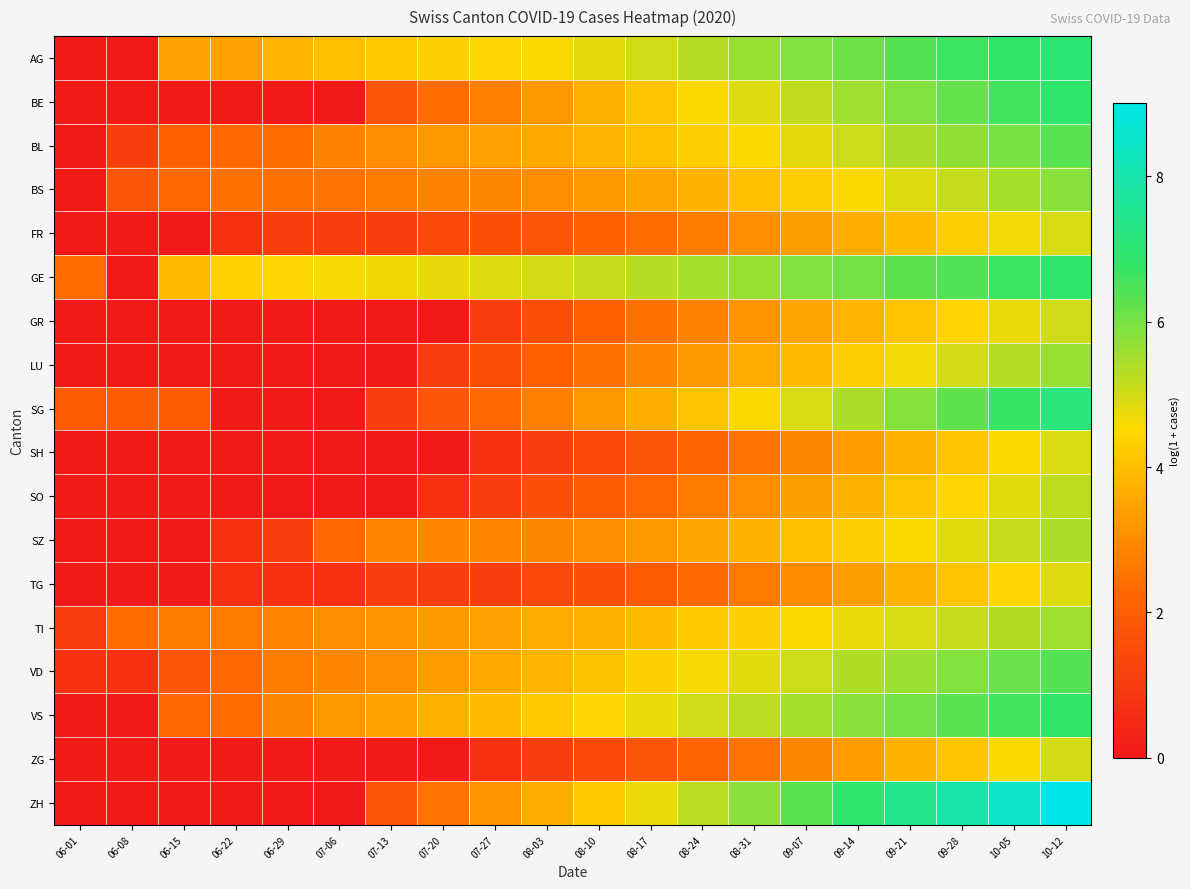

Reading left to right, what are all the values shown in this chart?

AG: 06-01=0.0	06-08=0.0	06-15=3.4	06-22=3.4	06-29=3.8	07-06=4.0	07-13=4.2	07-20=4.3	07-27=4.5	08-03=4.6	08-10=4.8	08-17=5.0	08-24=5.3	08-31=5.6	09-07=5.9	09-14=6.1	09-21=6.4	09-28=6.6	10-05=6.8	10-12=7.0
BE: 06-01=0.0	06-08=0.0	06-15=0.0	06-22=0.0	06-29=0.0	07-06=0.0	07-13=1.8	07-20=2.4	07-27=2.8	08-03=3.3	08-10=3.7	08-17=4.1	08-24=4.5	08-31=4.9	09-07=5.2	09-14=5.5	09-21=5.9	09-28=6.2	10-05=6.6	10-12=6.9
BL: 06-01=0.0	06-08=1.1	06-15=2.1	06-22=2.3	06-29=2.4	07-06=2.8	07-13=3.0	07-20=3.3	07-27=3.4	08-03=3.6	08-10=3.8	08-17=4.0	08-24=4.3	08-31=4.5	09-07=4.8	09-14=5.1	09-21=5.4	09-28=5.7	10-05=6.0	10-12=6.3
BS: 06-01=0.0	06-08=1.8	06-15=2.3	06-22=2.5	06-29=2.5	07-06=2.6	07-13=2.7	07-20=2.8	07-27=2.9	08-03=3.0	08-10=3.3	08-17=3.5	08-24=3.8	08-31=4.0	09-07=4.3	09-14=4.6	09-21=4.9	09-28=5.2	10-05=5.5	10-12=5.8
FR: 06-01=0.0	06-08=0.0	06-15=0.0	06-22=0.7	06-29=1.1	07-06=1.1	07-13=1.1	07-20=1.4	07-27=1.6	08-03=1.8	08-10=2.1	08-17=2.4	08-24=2.7	08-31=3.0	09-07=3.4	09-14=3.7	09-21=4.0	09-28=4.3	10-05=4.6	10-12=4.9
GE: 06-01=2.4	06-08=0.0	06-15=3.9	06-22=4.4	06-29=4.5	07-06=4.6	07-13=4.7	07-20=4.8	07-27=4.9	08-03=5.0	08-10=5.1	08-17=5.3	08-24=5.5	08-31=5.7	09-07=5.8	09-14=6.0	09-21=6.2	09-28=6.4	10-05=6.6	10-12=6.8
GR: 06-01=0.0	06-08=0.0	06-15=0.0	06-22=0.0	06-29=0.0	07-06=0.0	07-13=0.0	07-20=0.0	07-27=1.1	08-03=1.6	08-10=2.1	08-17=2.5	08-24=2.8	08-31=3.2	09-07=3.5	09-14=3.8	09-21=4.1	09-28=4.4	10-05=4.7	10-12=5.0
LU: 06-01=0.0	06-08=0.0	06-15=0.0	06-22=0.0	06-29=0.0	07-06=0.0	07-13=0.0	07-20=1.1	07-27=1.6	08-03=2.1	08-10=2.5	08-17=2.9	08-24=3.3	08-31=3.6	09-07=4.0	09-14=4.3	09-21=4.6	09-28=5.0	10-05=5.3	10-12=5.6
SG: 06-01=1.9	06-08=1.9	06-15=1.9	06-22=0.0	06-29=0.0	07-06=0.0	07-13=1.1	07-20=1.8	07-27=2.3	08-03=2.8	08-10=3.2	08-17=3.7	08-24=4.1	08-31=4.5	09-07=5.0	09-14=5.4	09-21=5.8	09-28=6.3	10-05=6.7	10-12=7.1
SH: 06-01=0.0	06-08=0.0	06-15=0.0	06-22=0.0	06-29=0.0	07-06=0.0	07-13=0.0	07-20=0.0	07-27=0.7	08-03=1.1	08-10=1.4	08-17=1.8	08-24=2.2	08-31=2.6	09-07=2.9	09-14=3.3	09-21=3.7	09-28=4.1	10-05=4.5	10-12=4.9
SO: 06-01=0.0	06-08=0.0	06-15=0.0	06-22=0.0	06-29=0.0	07-06=0.0	07-13=0.0	07-20=0.7	07-27=1.1	08-03=1.6	08-10=1.9	08-17=2.3	08-24=2.7	08-31=3.0	09-07=3.4	09-14=3.8	09-21=4.1	09-28=4.5	10-05=4.8	10-12=5.2
SZ: 06-01=0.0	06-08=0.0	06-15=0.0	06-22=0.7	06-29=1.1	07-06=2.3	07-13=2.9	07-20=2.9	07-27=2.9	08-03=2.9	08-10=3.0	08-17=3.3	08-24=3.5	08-31=3.8	09-07=4.0	09-14=4.3	09-21=4.6	09-28=4.8	10-05=5.1	10-12=5.4
TG: 06-01=0.0	06-08=0.0	06-15=0.0	06-22=0.7	06-29=0.7	07-06=0.7	07-13=1.1	07-20=1.1	07-27=1.1	08-03=1.4	08-10=1.6	08-17=1.9	08-24=2.3	08-31=2.6	09-07=3.0	09-14=3.4	09-21=3.7	09-28=4.1	10-05=4.5	10-12=4.9
TI: 06-01=1.1	06-08=2.4	06-15=2.6	06-22=2.7	06-29=2.9	07-06=3.0	07-13=3.1	07-20=3.3	07-27=3.4	08-03=3.6	08-10=3.8	08-17=4.0	08-24=4.2	08-31=4.4	09-07=4.5	09-14=4.7	09-21=4.9	09-28=5.1	10-05=5.3	10-12=5.5
VD: 06-01=0.7	06-08=0.7	06-15=1.8	06-22=2.3	06-29=2.7	07-06=2.9	07-13=3.1	07-20=3.3	07-27=3.6	08-03=3.8	08-10=4.1	08-17=4.3	08-24=4.6	08-31=4.8	09-07=5.1	09-14=5.4	09-21=5.6	09-28=5.9	10-05=6.1	10-12=6.4
VS: 06-01=0.0	06-08=0.0	06-15=2.3	06-22=2.4	06-29=2.9	07-06=3.2	07-13=3.5	07-20=3.7	07-27=4.0	08-03=4.2	08-10=4.5	08-17=4.7	08-24=5.0	08-31=5.3	09-07=5.5	09-14=5.8	09-21=6.0	09-28=6.3	10-05=6.6	10-12=6.8
ZG: 06-01=0.0	06-08=0.0	06-15=0.0	06-22=0.0	06-29=0.0	07-06=0.0	07-13=0.0	07-20=0.0	07-27=0.7	08-03=1.1	08-10=1.4	08-17=1.8	08-24=2.2	08-31=2.6	09-07=2.9	09-14=3.3	09-21=3.7	09-28=4.1	10-05=4.6	10-12=5.0
ZH: 06-01=0.0	06-08=0.0	06-15=0.0	06-22=0.0	06-29=0.0	07-06=0.0	07-13=1.8	07-20=2.6	07-27=3.1	08-03=3.7	08-10=4.2	08-17=4.7	08-24=5.3	08-31=5.8	09-07=6.3	09-14=6.9	09-21=7.4	09-28=7.9	10-05=8.5	10-12=9.0